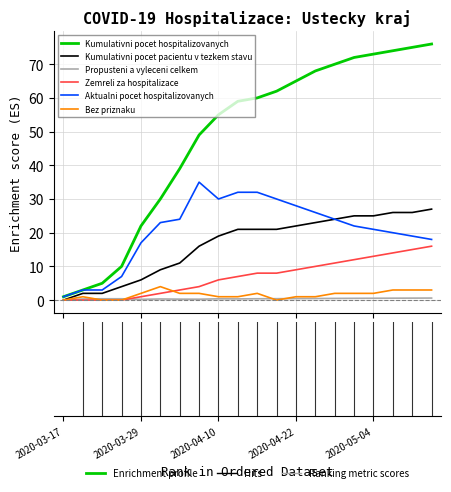

How many series are shown in this chart?

6